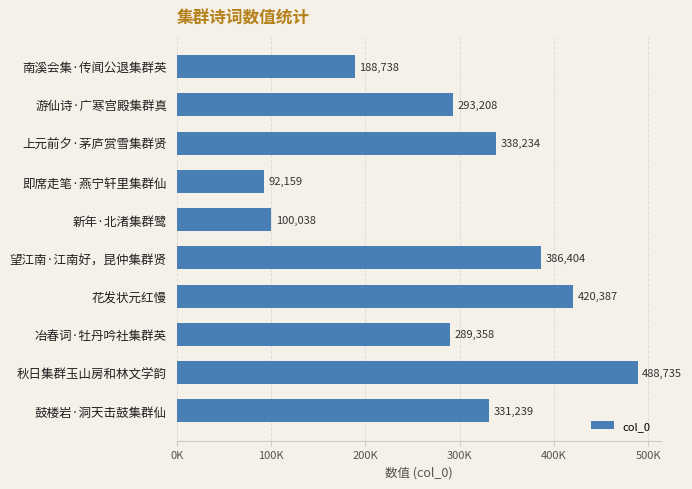

List the labels in order of value, largest first.

秋日集群玉山房和林文学韵, 花发状元红慢, 望江南·江南好，昆仲集群贤, 上元前夕·茅庐赏雪集群贤, 鼓楼岩·洞天击鼓集群仙, 游仙诗·广寒宫殿集群真, 冶春词·牡丹吟社集群英, 南溪会集·传闻公退集群英, 新年·北渚集群鹭, 即席走笔·燕宁轩里集群仙